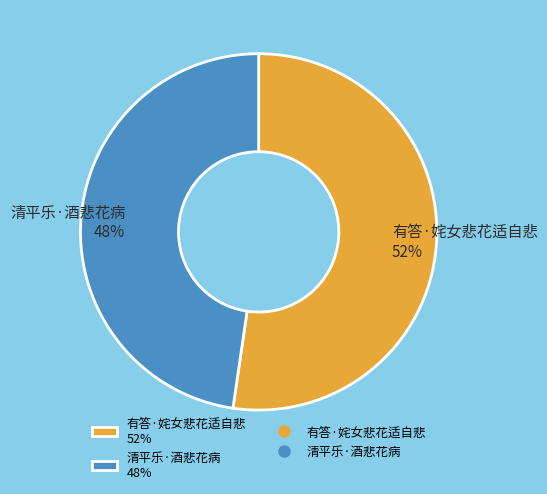

Between 清平乐·酒悲花病 48% and 有答·姹女悲花适自悲 52%, which is larger?

有答·姹女悲花适自悲 52%